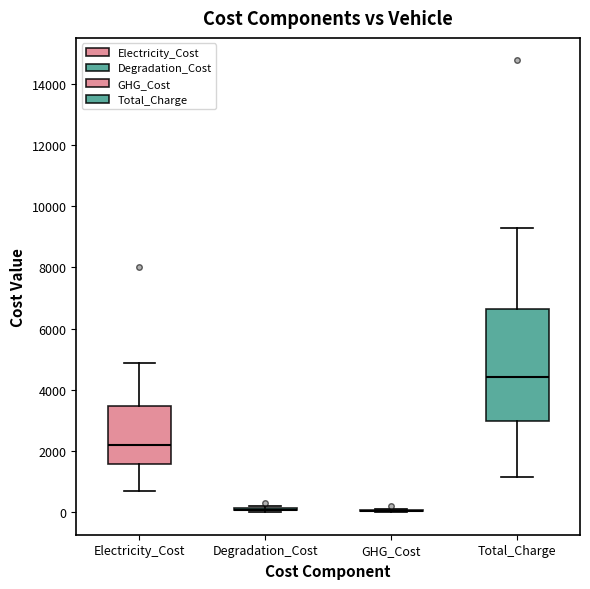

Reading left to right, read every box against the y-axis: the position of its median line, the range the box covers, and the ends of its whiskers. The values are not printed on the chart, so give them approximately, as read against the axis.

Electricity_Cost: median 2200, box 1600 to 3400, whiskers 800 to 4800
Degradation_Cost: box collapsed to a line at 0, whiskers 0 to 200
GHG_Cost: box collapsed to a line at 0, whiskers 0 to 200
Total_Charge: median 4400, box 3000 to 6600, whiskers 1200 to 9200